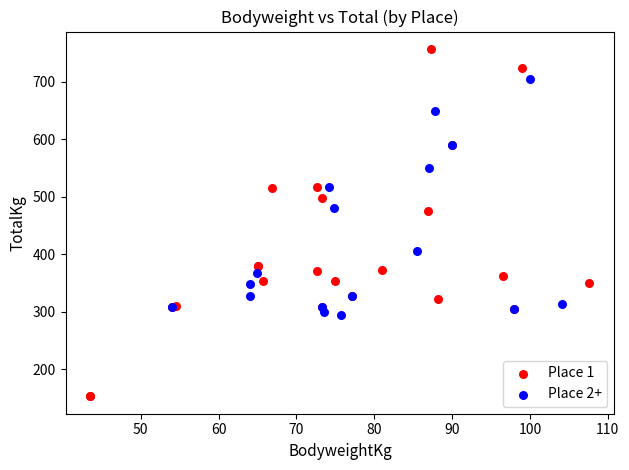

Which series reaches the maximum Y coordinate?

Place 1